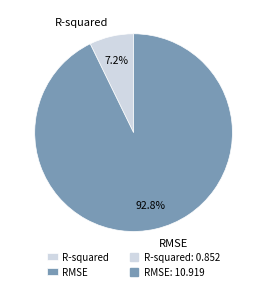

To the nearest percent, what percentage of the pie is R-squared?

7%